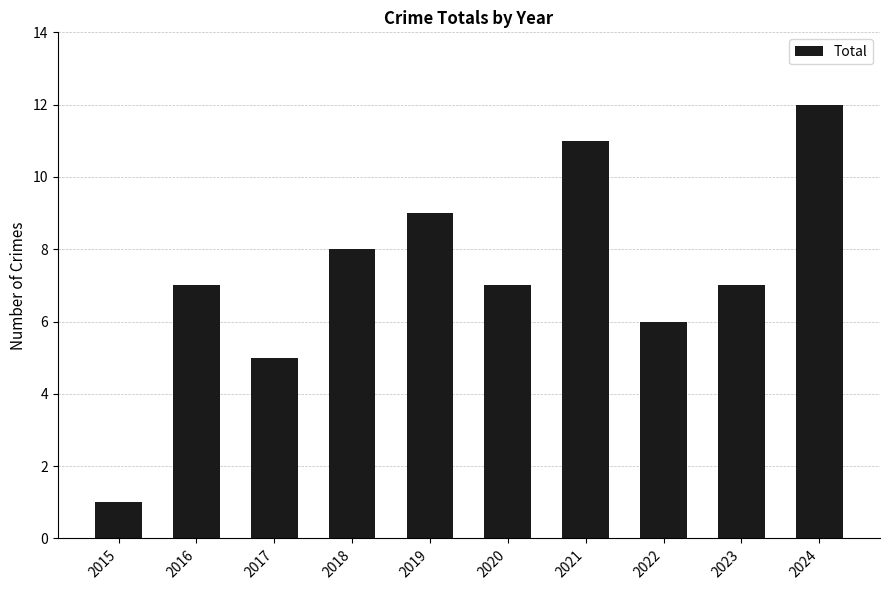

Which label corresponds to the smallest value in the chart?

2015